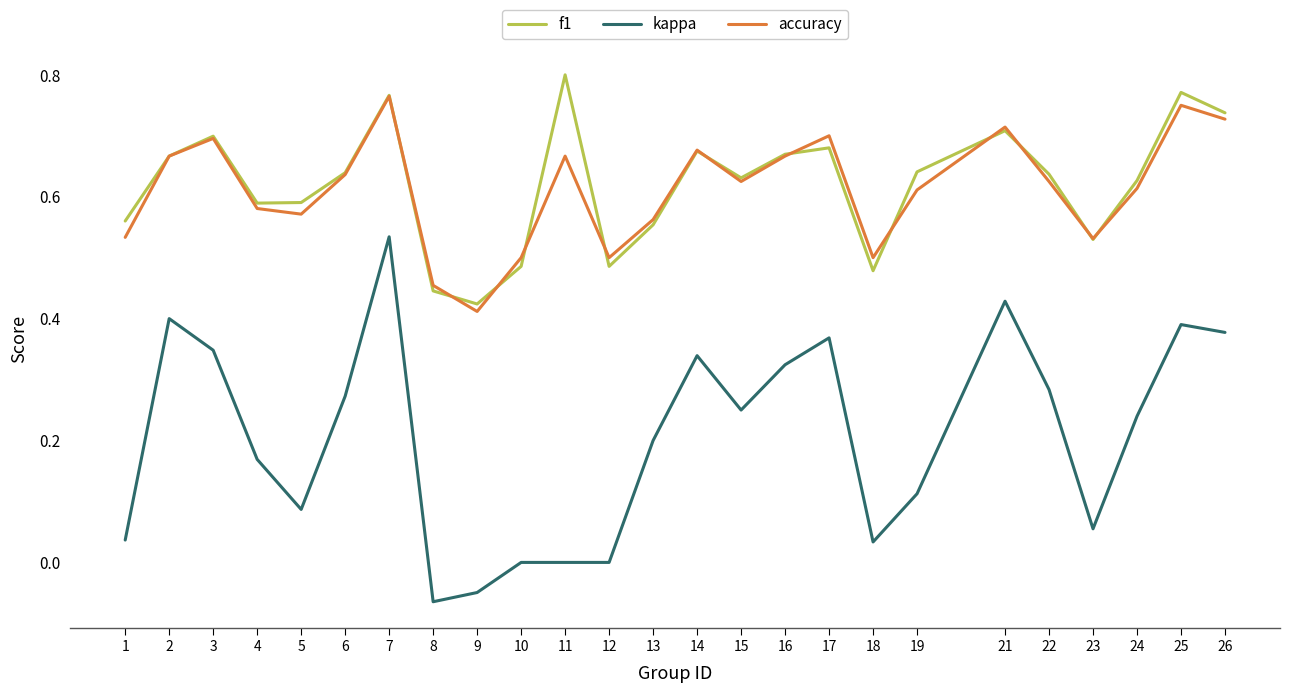

Rank the series by their maximum value, from lowest to highest.

kappa, accuracy, f1